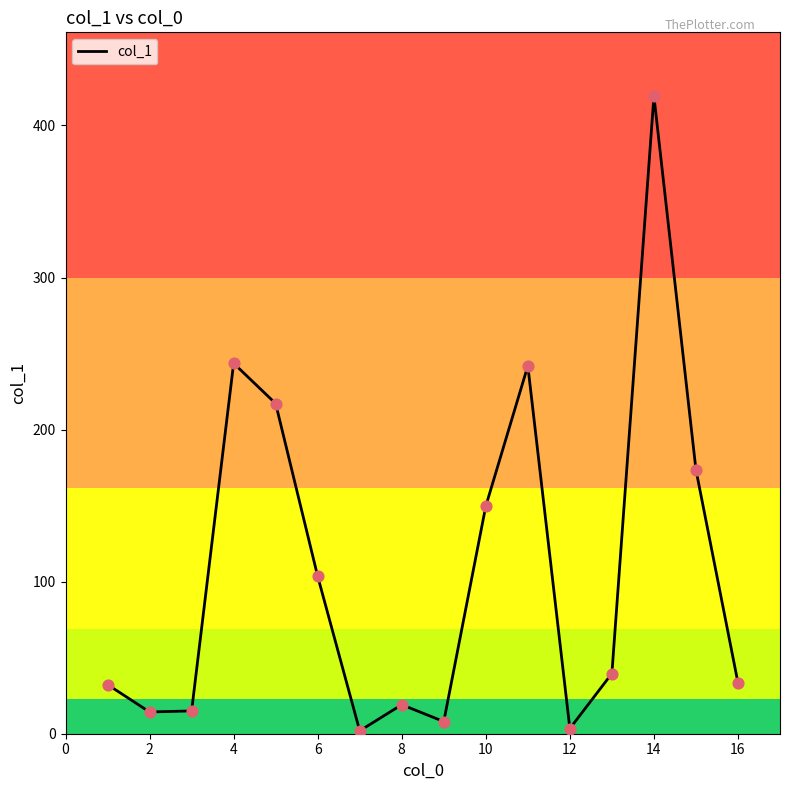

What is the greatest value displayed?

419.3